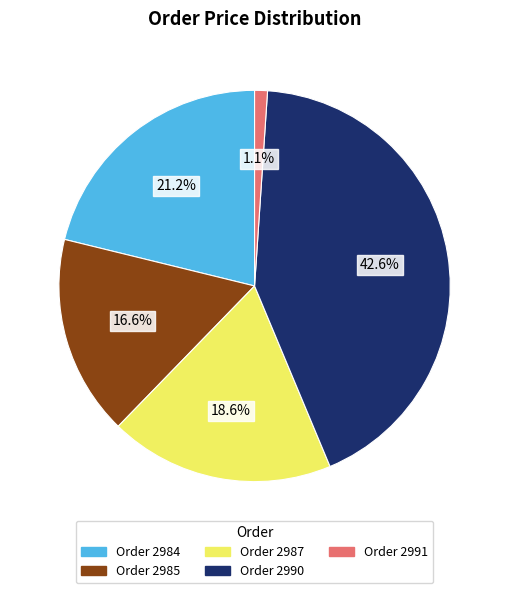

Does any single category account for the majority?

No